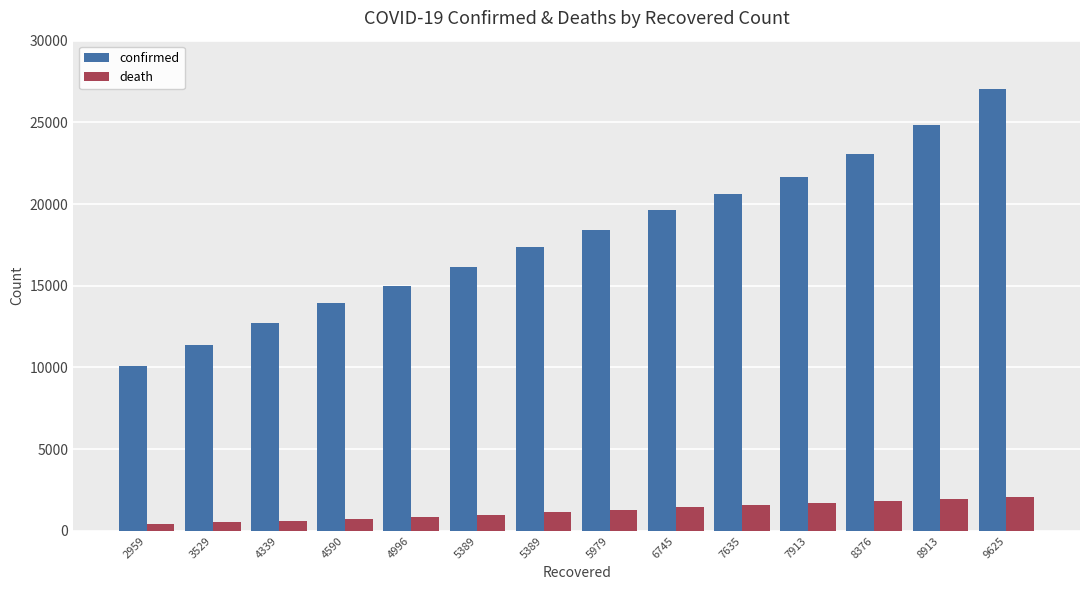

True or false: confirmed has a value of 19188 at 3529.

False